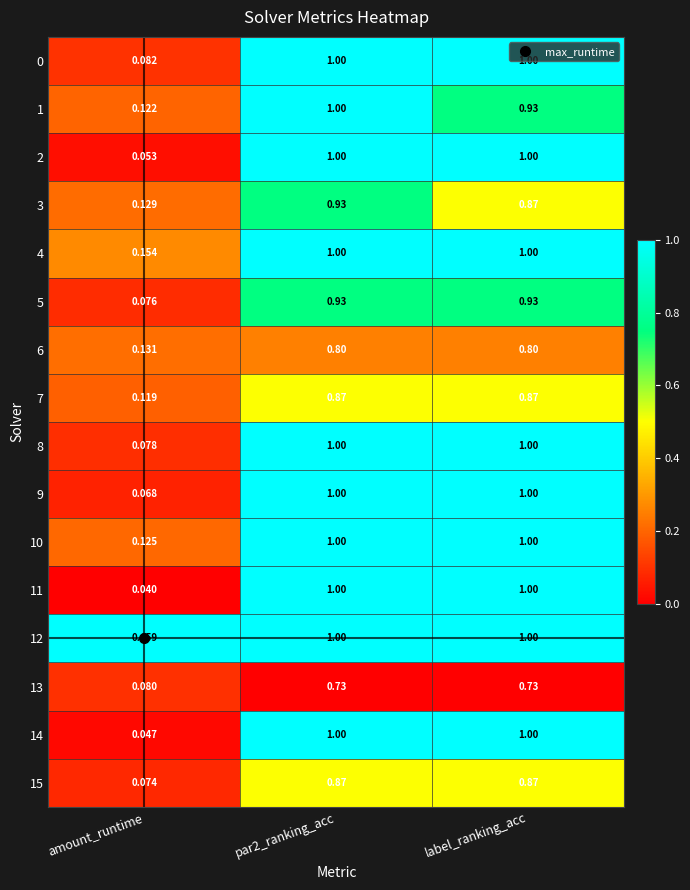

Where is 10 nearest to the value 0?

amount_runtime